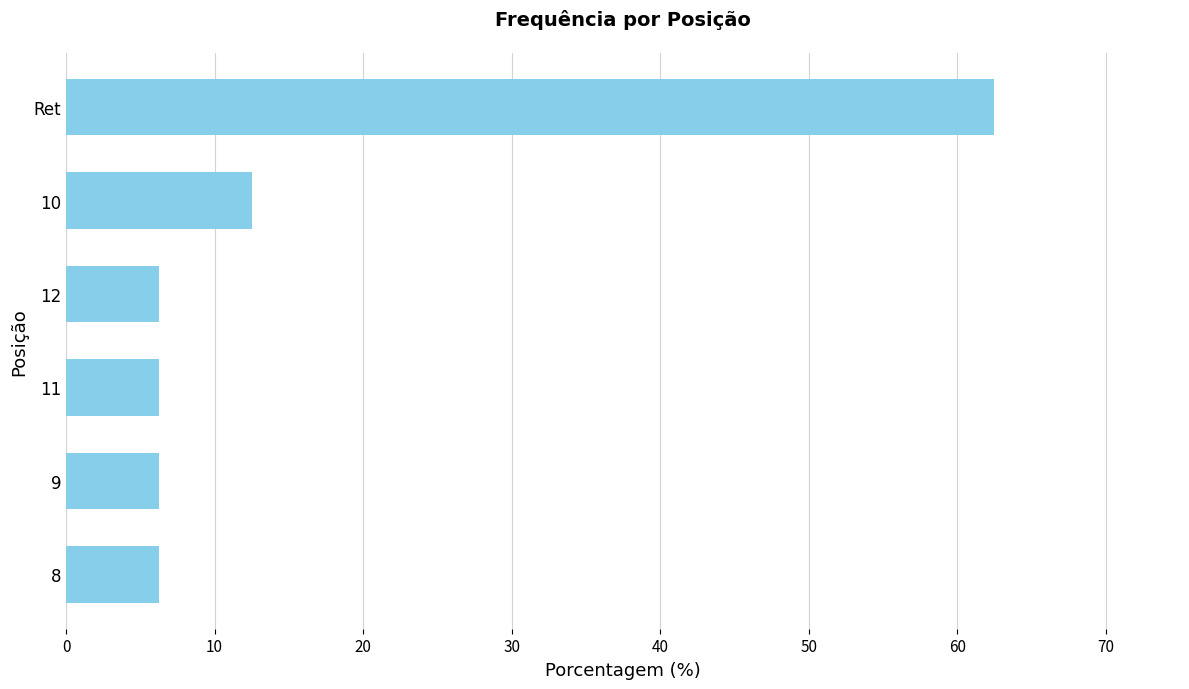

Approximately how many times larger is the value at 11 compared to 8?

1.0